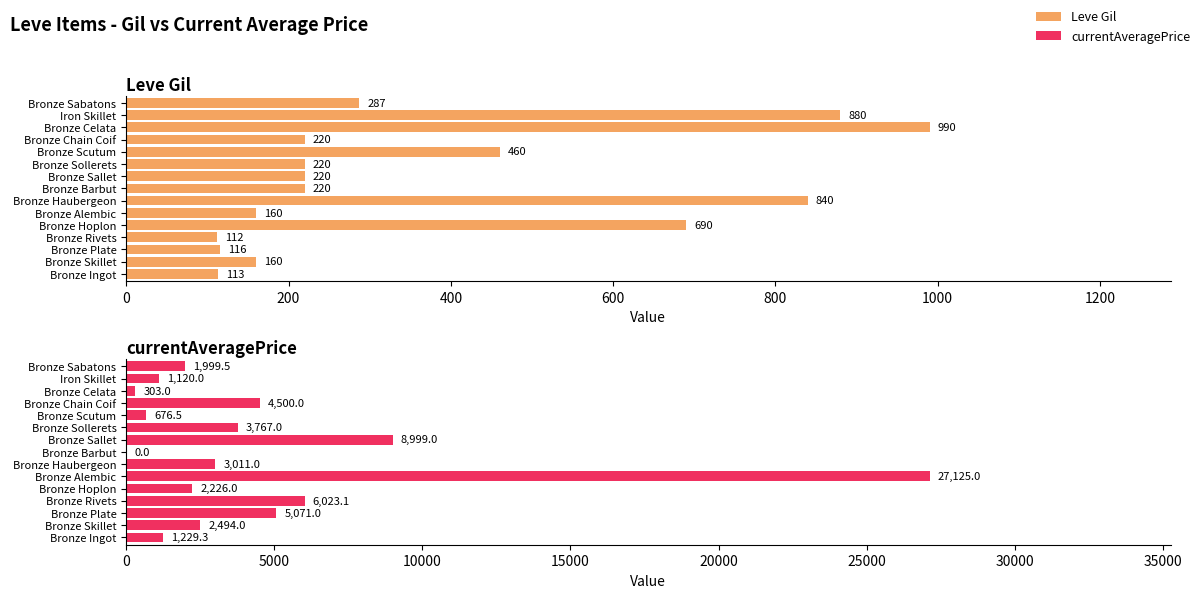

List the series in order of their overall mean, lowest first.

Leve Gil, currentAveragePrice